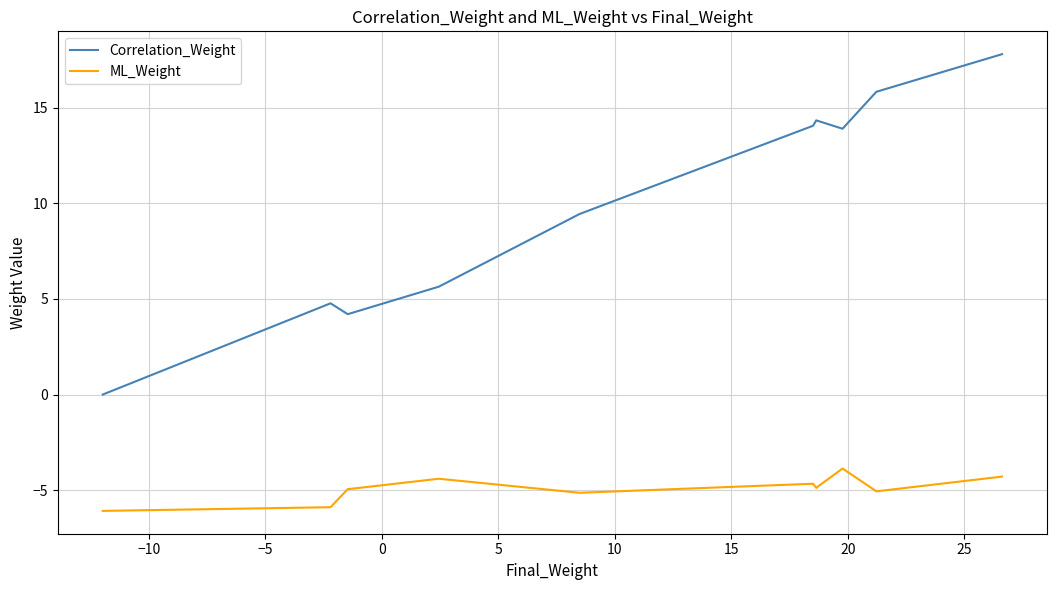

True or false: ML_Weight and Correlation_Weight cross at least once.

False